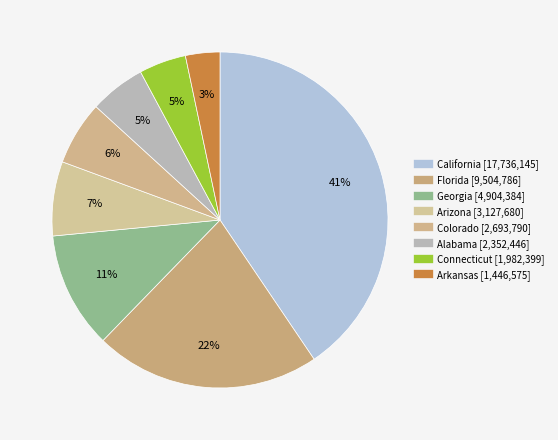

How many segments does this pie chart have?

8